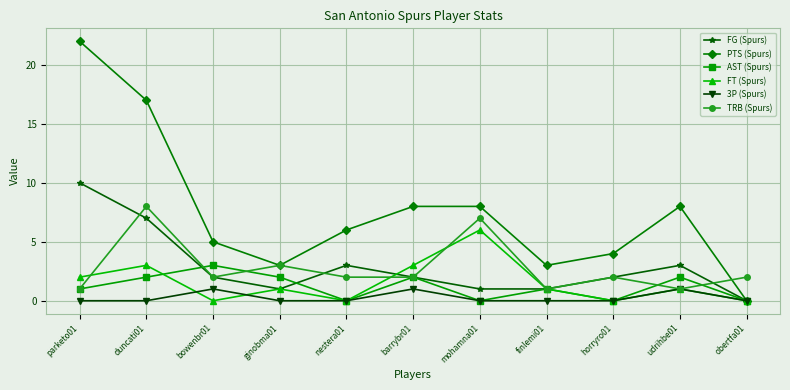

True or false: AST (Spurs) has more than 2 interior local peaks.

True